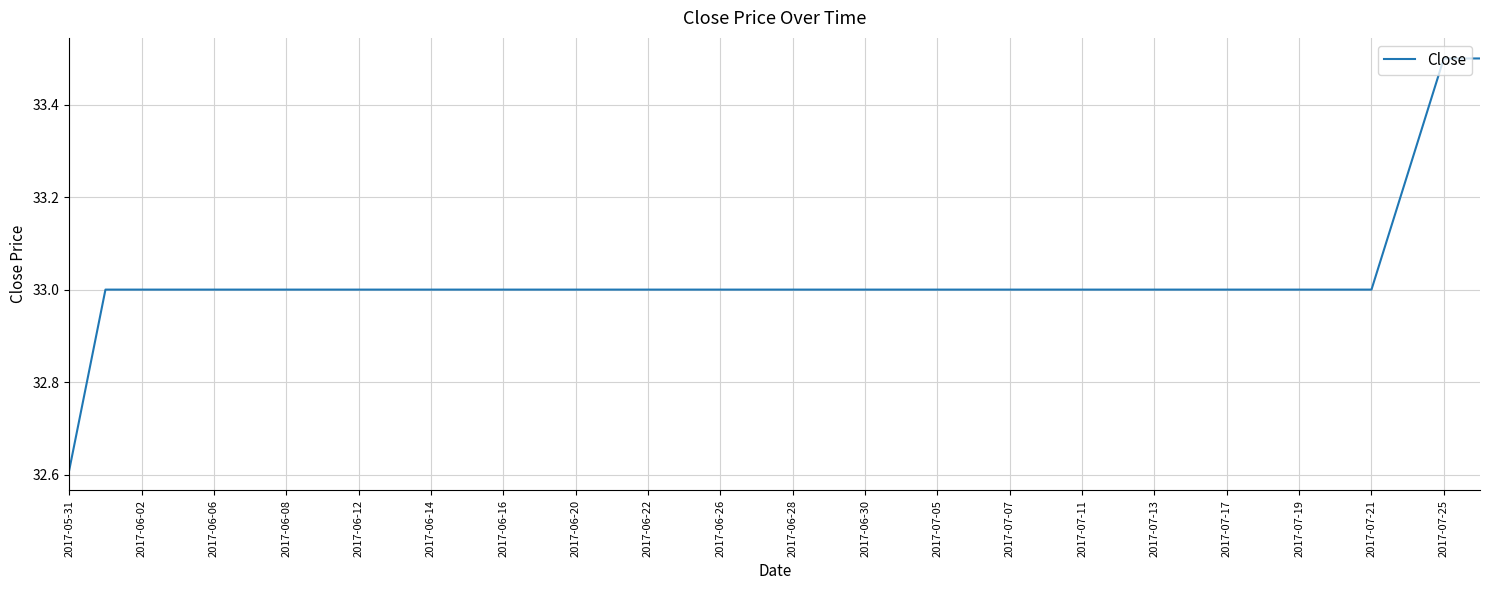

What is the difference between the maximum and minimum values?

0.9